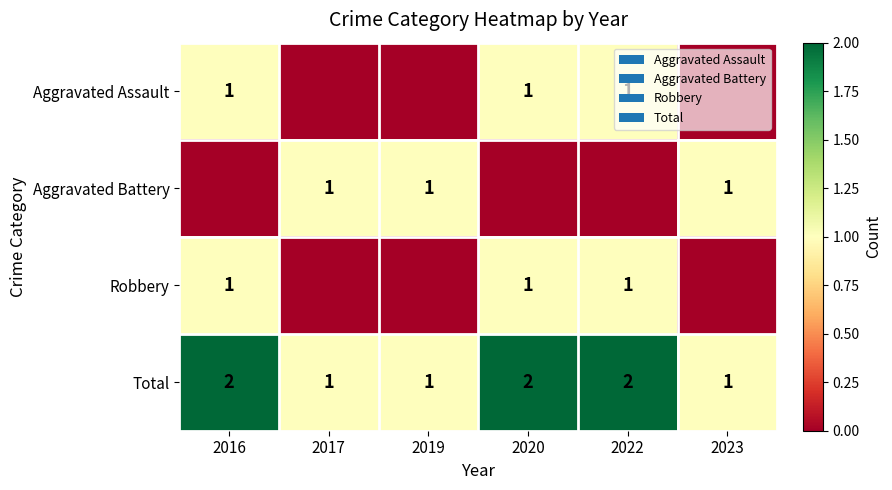

The value of Total at 2020 is 2. True or false?

True